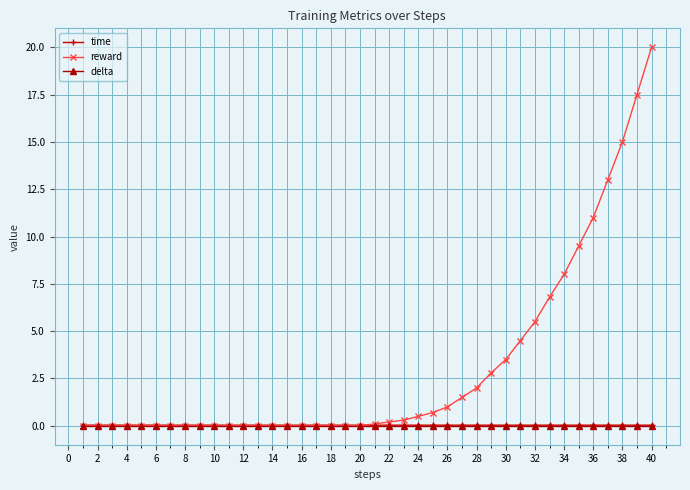

What are all the series names shown in the legend?

time, reward, delta